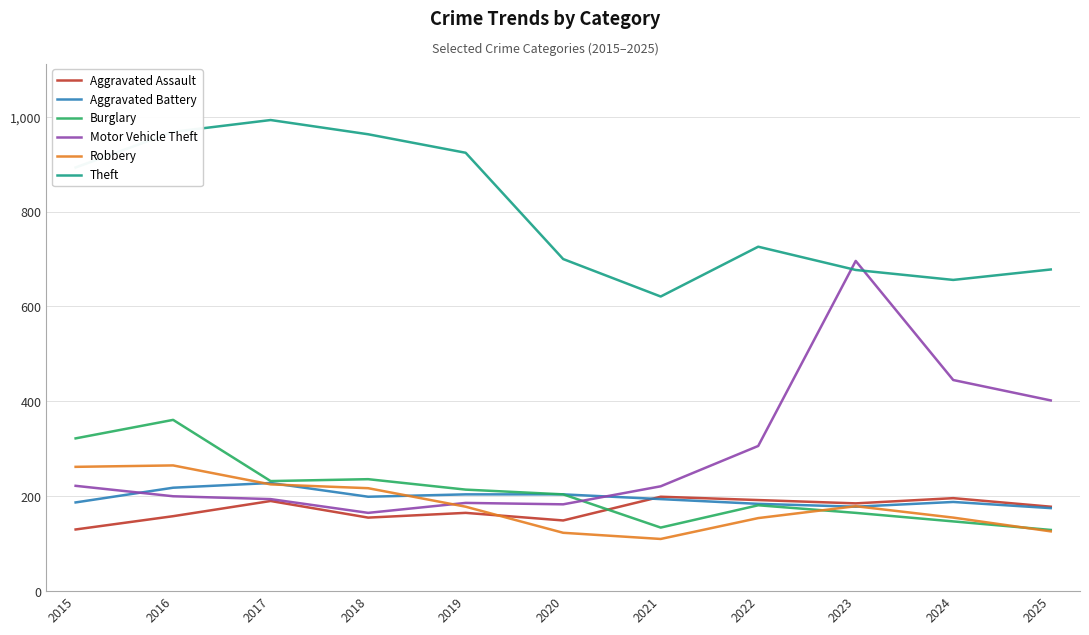

At which label does Motor Vehicle Theft reach its minimum?

2018